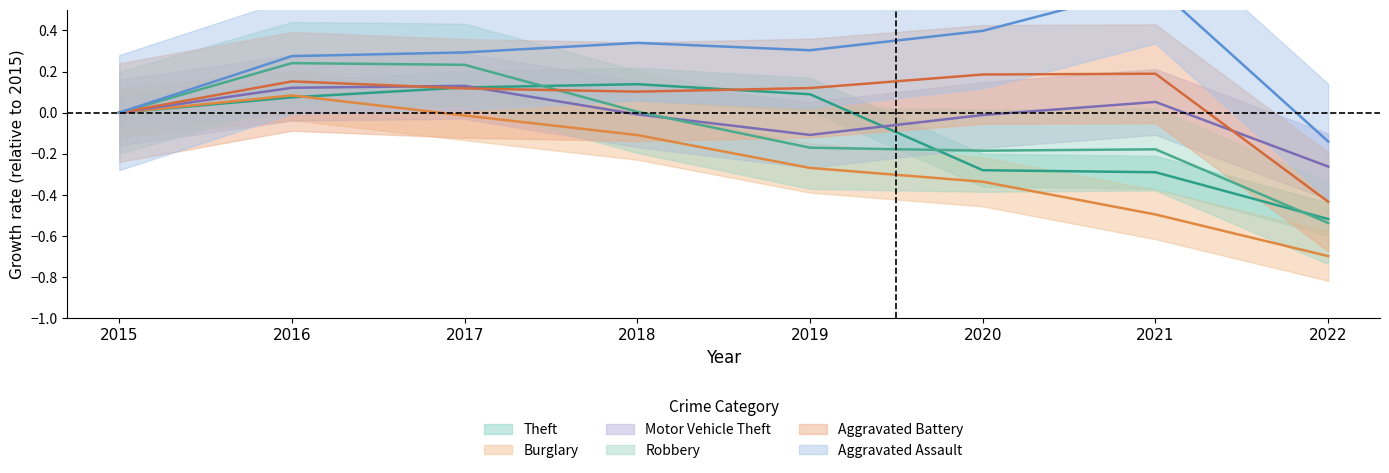

What is the greatest value displayed?

0.6